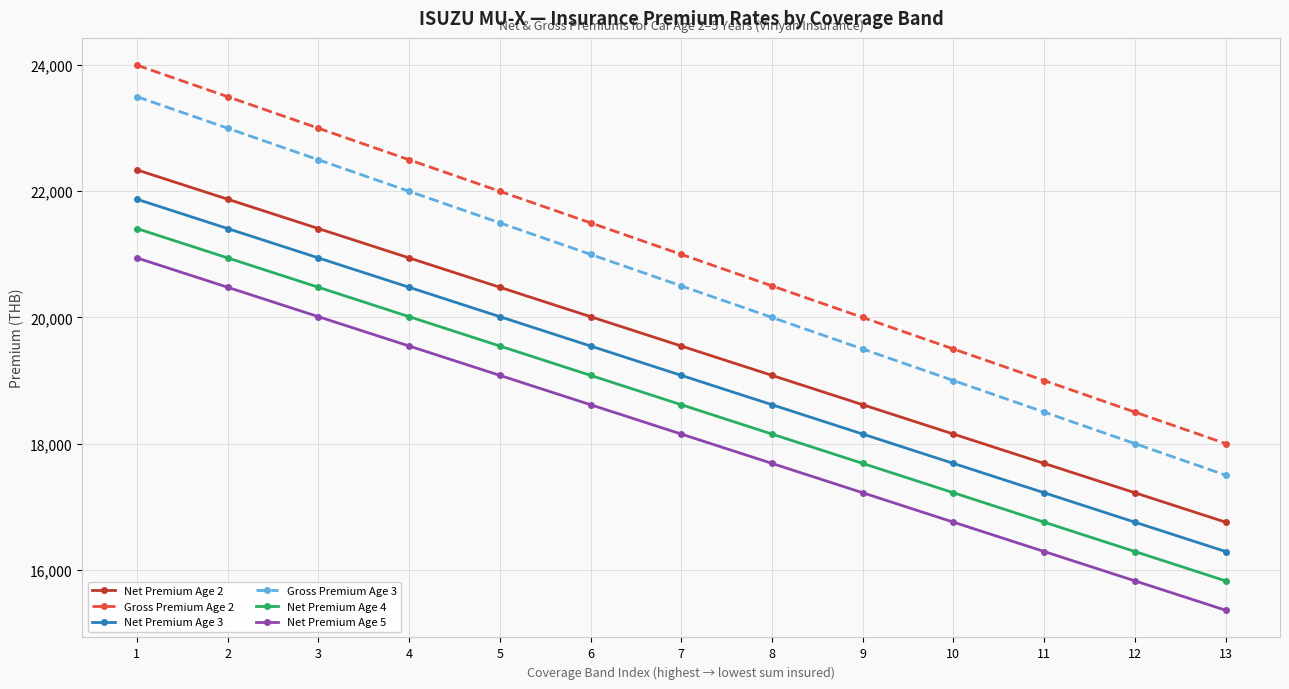

What is the sum of the Net Premium Age 3 values at 5 and 8?

38629.1